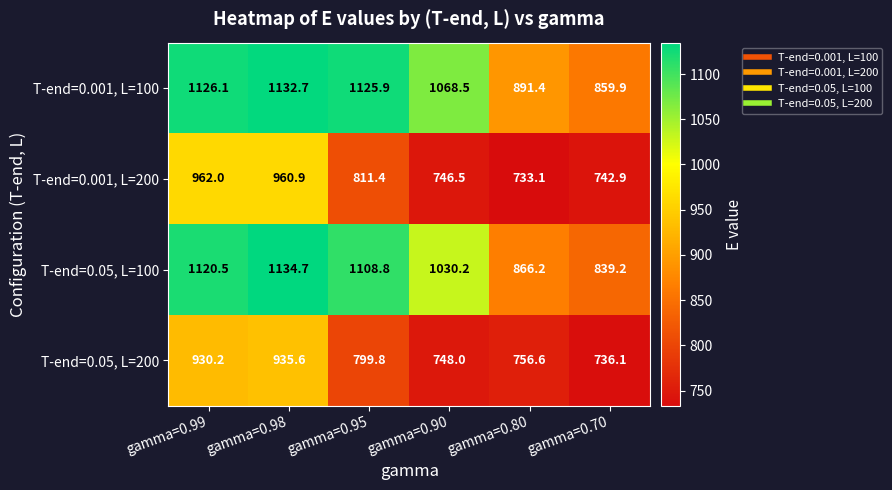

Reading left to right, list all the values displayed in this chart.

T-end=0.001, L=100: gamma=0.99=1126.1	gamma=0.98=1132.7	gamma=0.95=1125.9	gamma=0.90=1068.5	gamma=0.80=891.4	gamma=0.70=859.9
T-end=0.001, L=200: gamma=0.99=962.0	gamma=0.98=960.9	gamma=0.95=811.4	gamma=0.90=746.5	gamma=0.80=733.1	gamma=0.70=742.9
T-end=0.05, L=100: gamma=0.99=1120.5	gamma=0.98=1134.7	gamma=0.95=1108.8	gamma=0.90=1030.2	gamma=0.80=866.2	gamma=0.70=839.2
T-end=0.05, L=200: gamma=0.99=930.2	gamma=0.98=935.6	gamma=0.95=799.8	gamma=0.90=748.0	gamma=0.80=756.6	gamma=0.70=736.1